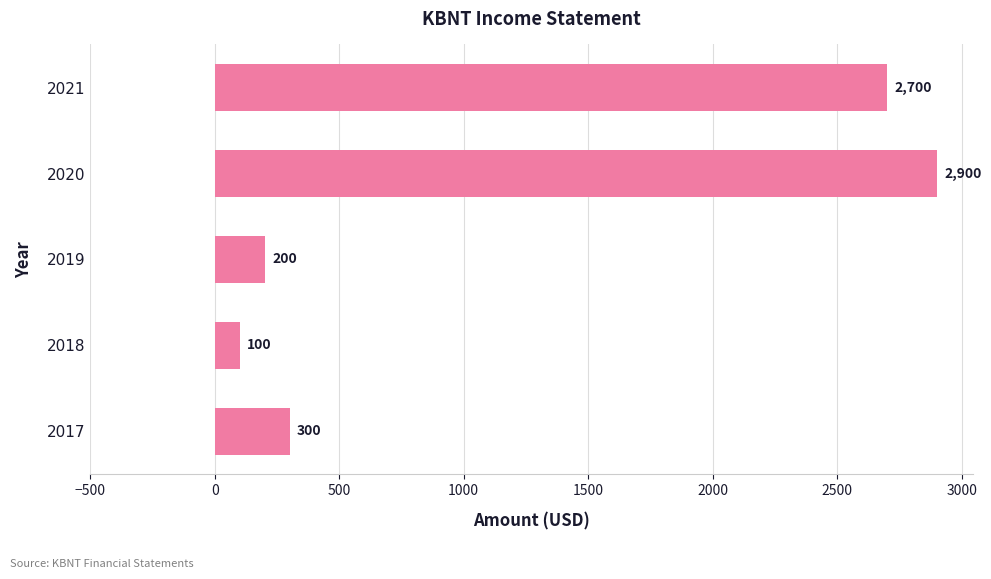

Are the bars horizontal?

Yes